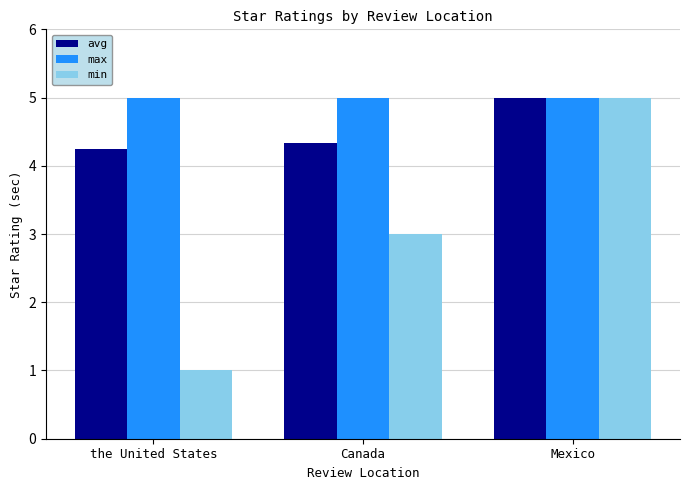

Reading left to right, list all the values displayed in this chart.

avg: 4.2	4.3	5.0
max: 5.0	5.0	5.0
min: 1.0	3.0	5.0